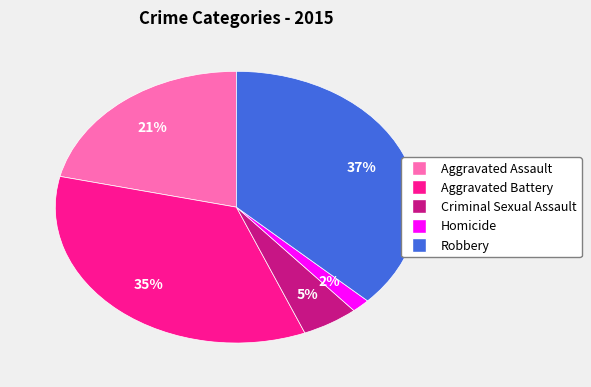

Between Aggravated Battery and Homicide, which is larger?

Aggravated Battery